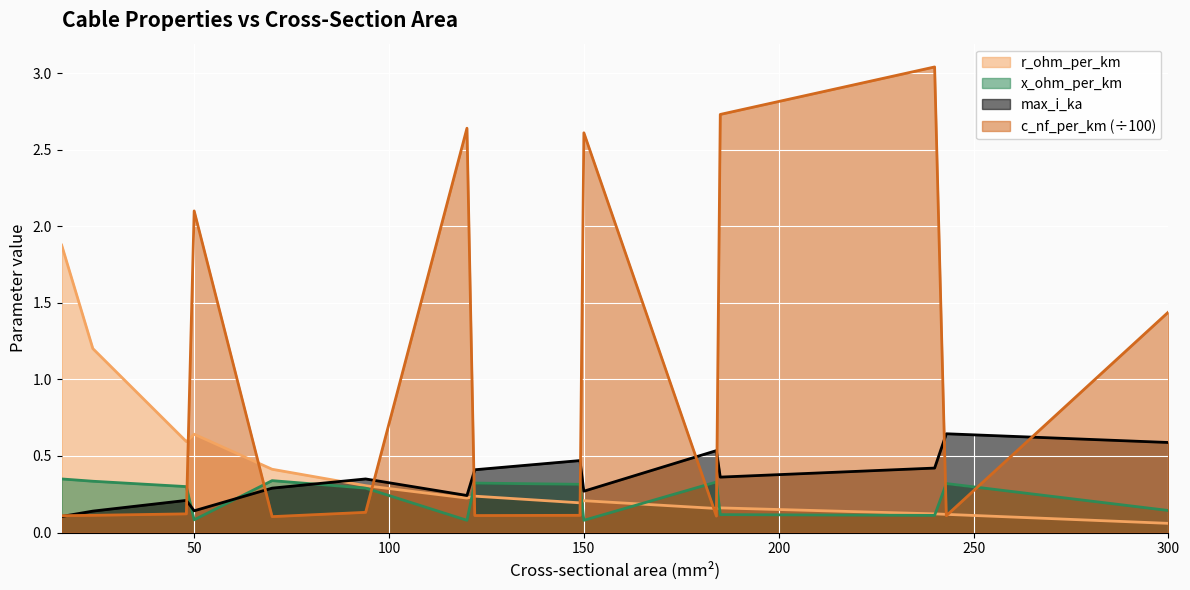

At which category is the sum across all series the highest?

240